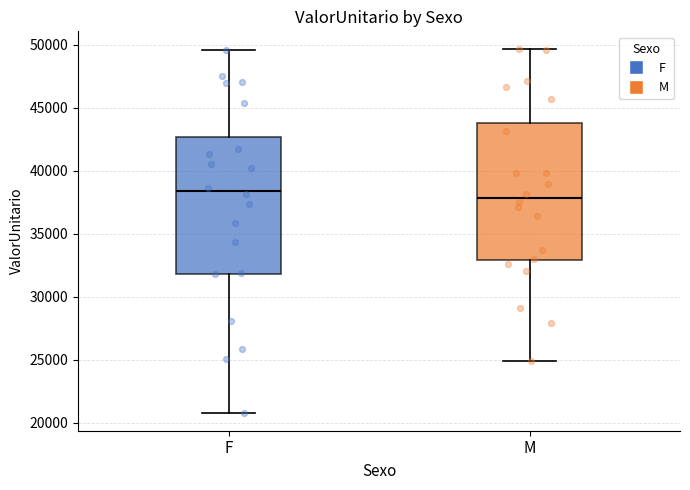

Reading left to right, read every box against the y-axis: the position of its median line, the range the box covers, and the ends of its whiskers. The values are not printed on the chart, so give them approximately, as read against the axis.

F: median 38500, box 32000 to 42500, whiskers 21000 to 49500
M: median 38000, box 33000 to 44000, whiskers 25000 to 49500